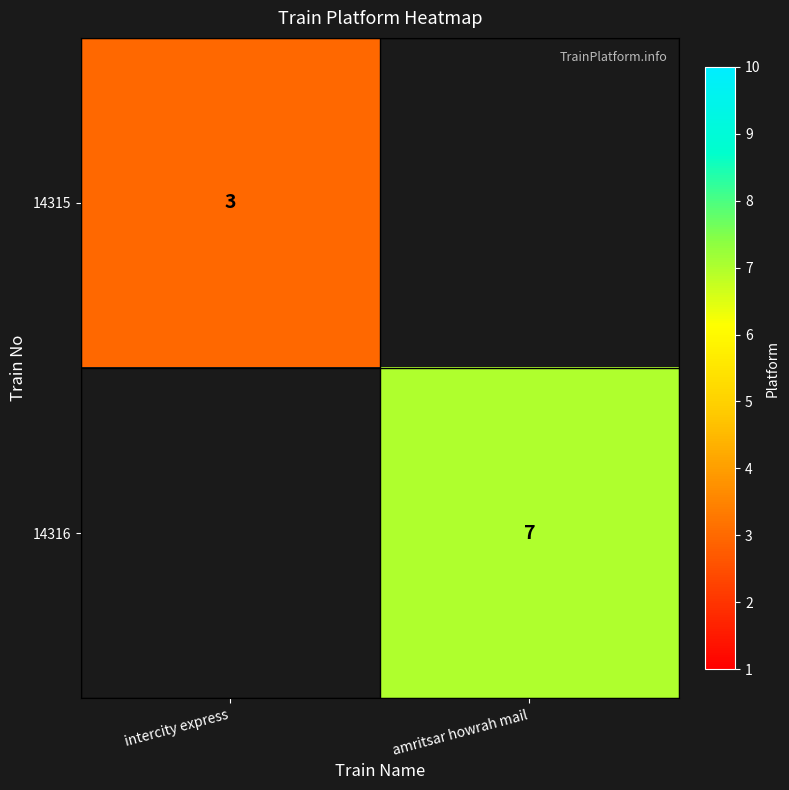

The 14316 series shows 7 at amritsar howrah mail. True or false?

True